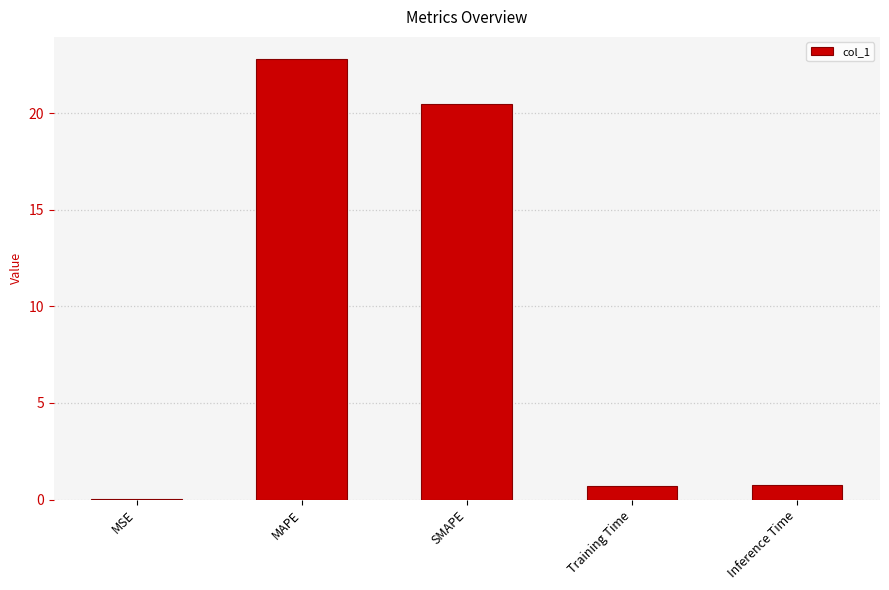

What is the change in value from MAPE to Inference Time?

-22.0